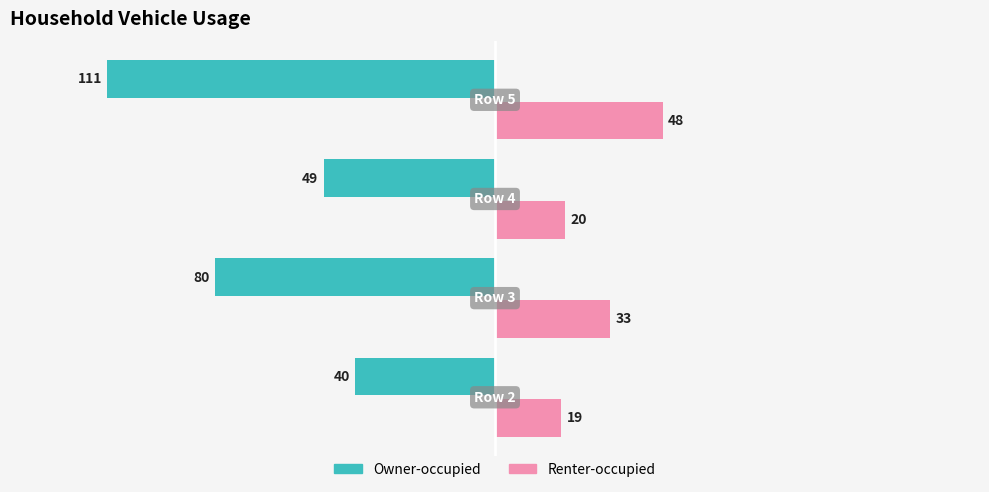

What is the sum of all Renter-occupied values?

120